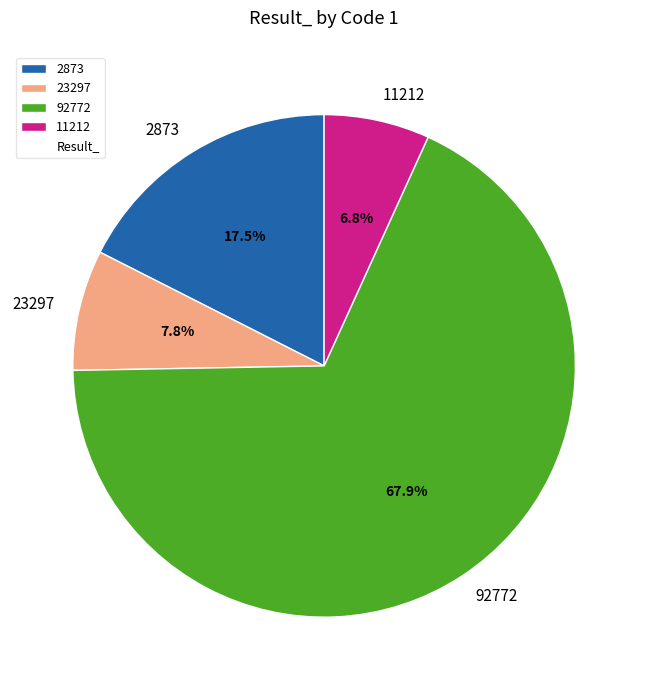

To the nearest percent, what percentage of the pie is 92772?

68%